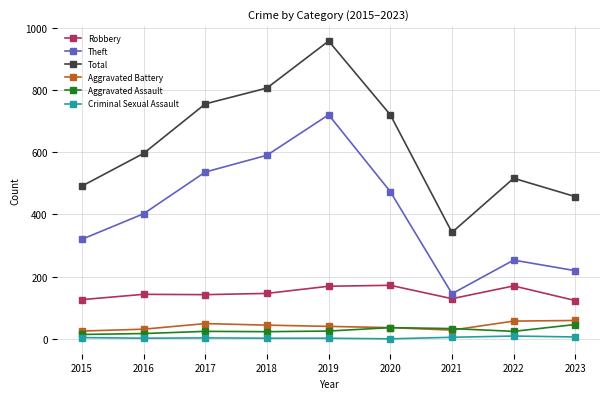

Rank the series at 2018 from highest to lowest value.

Total, Theft, Robbery, Aggravated Battery, Aggravated Assault, Criminal Sexual Assault